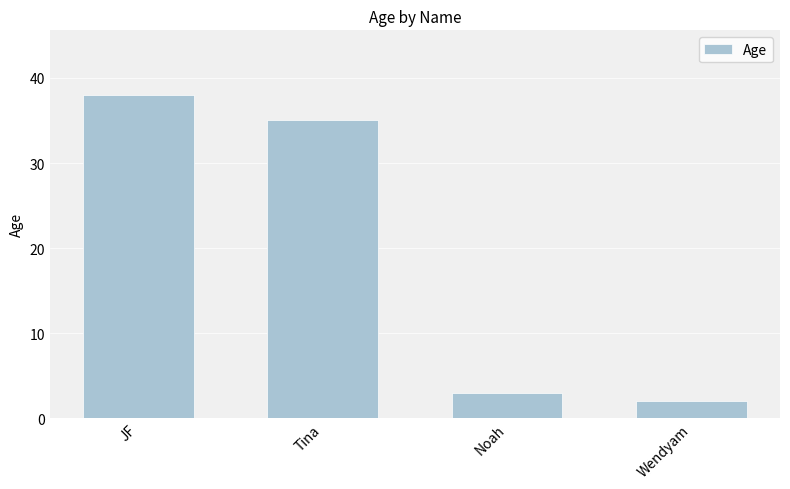

What is the value of the 1st bar from the left?

38